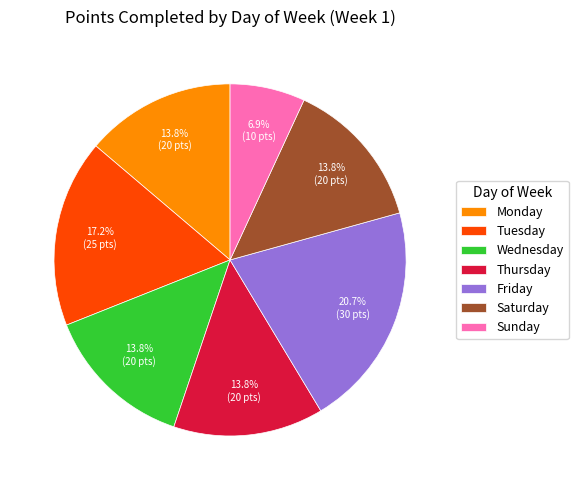

To the nearest percent, what is the average slice percentage?

14%